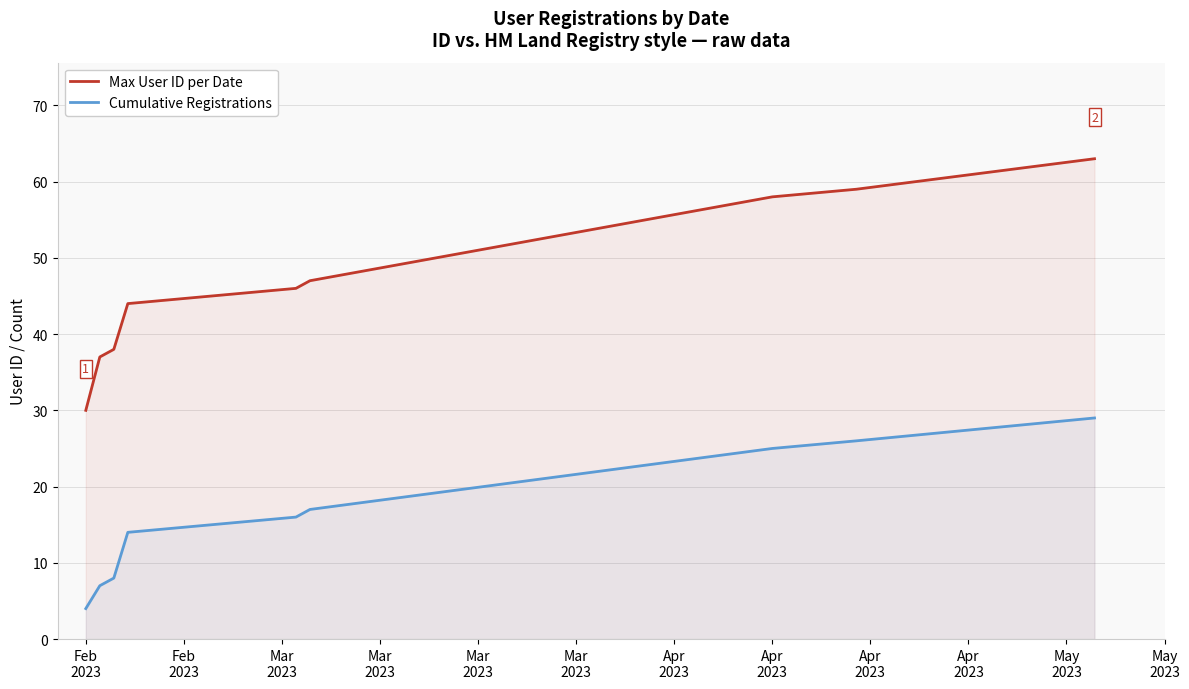

True or false: Max User ID per Date and Cumulative Registrations intersect in this chart.

False